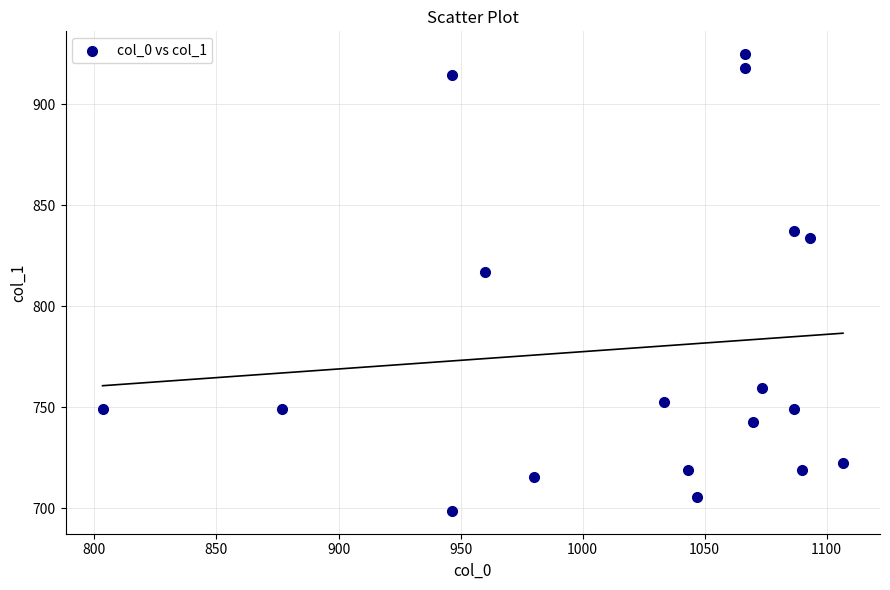

What is the range of X values (max minus min)?

303.3